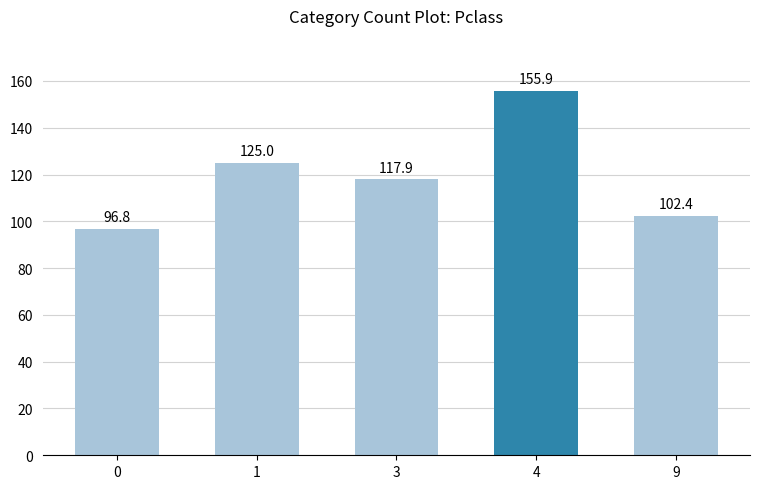

List the labels in order of value, smallest first.

0, 9, 3, 1, 4